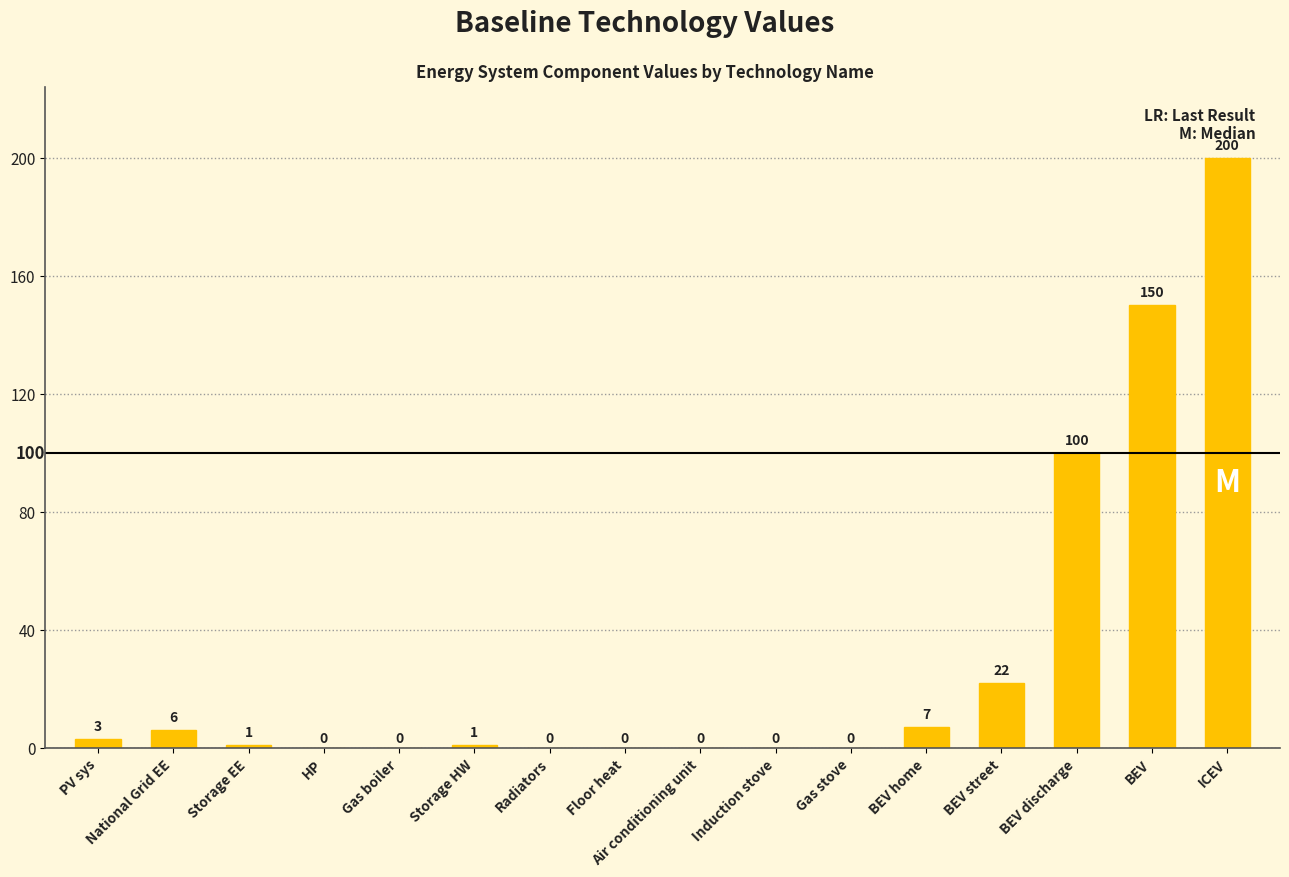

What is the change in value from Storage EE to BEV?

+149